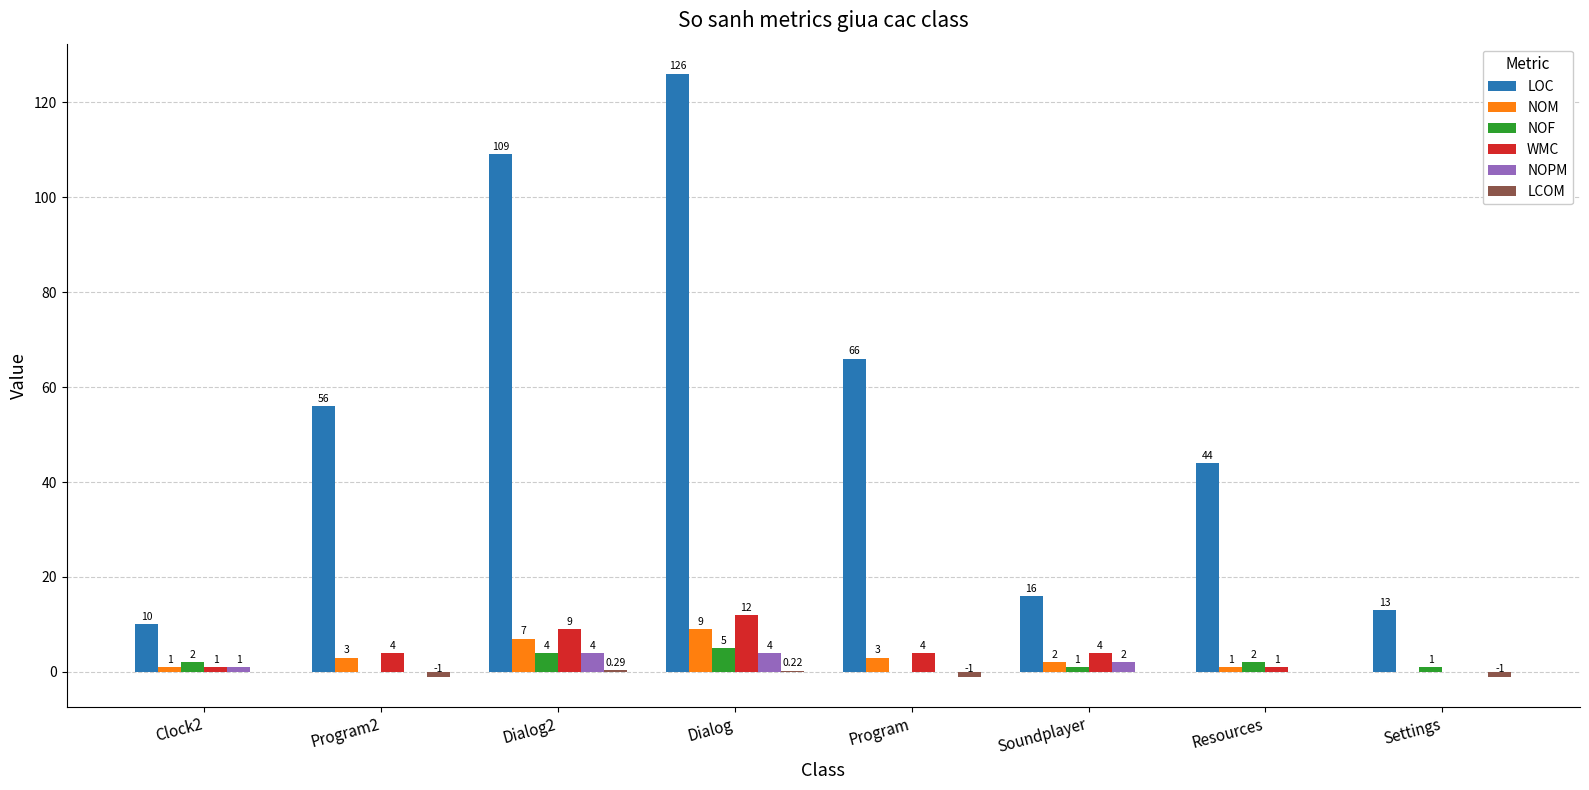

At which label does NOM reach its peak?

Dialog